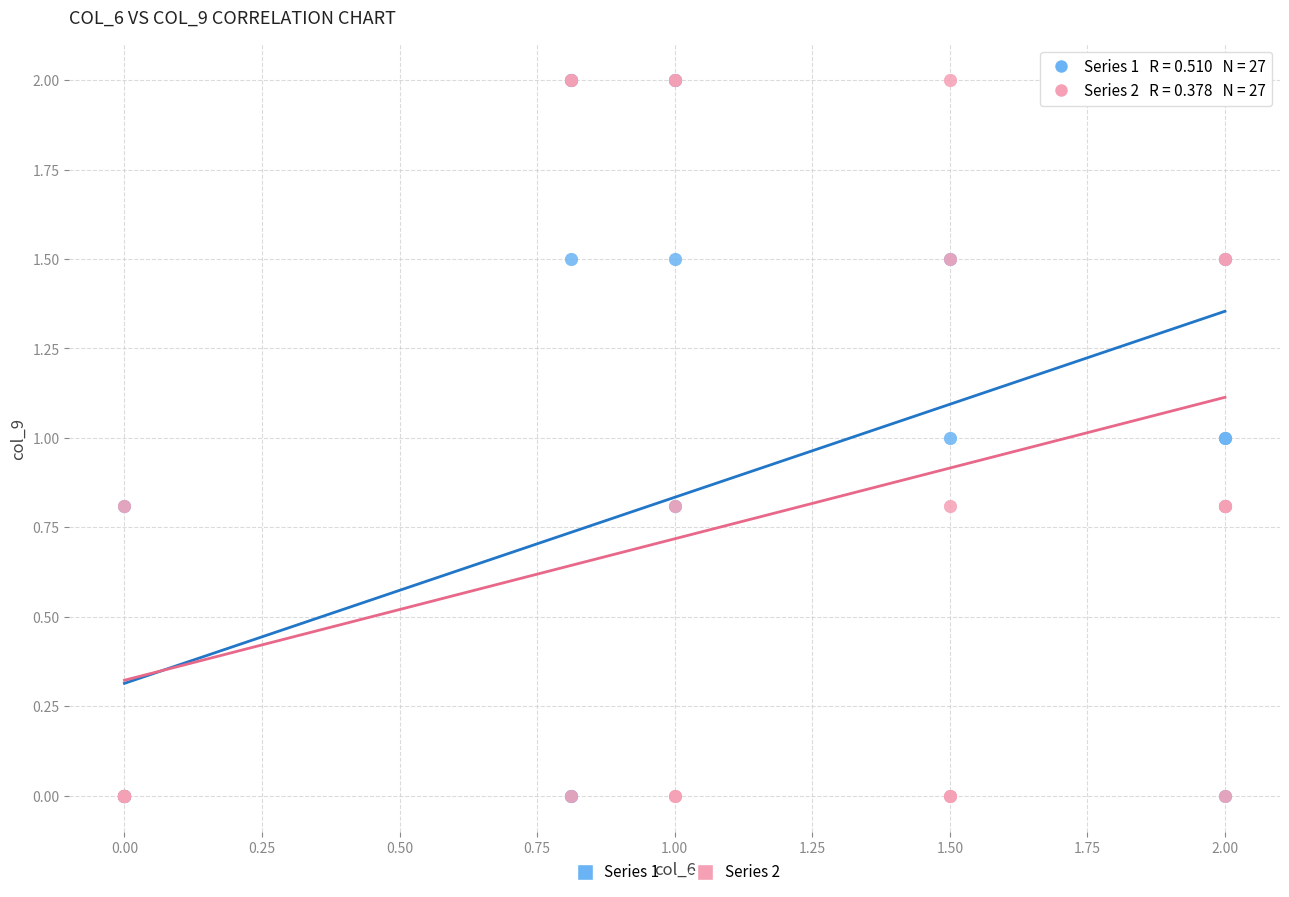

What are all the series names shown in the legend?

Series 1, Series 2